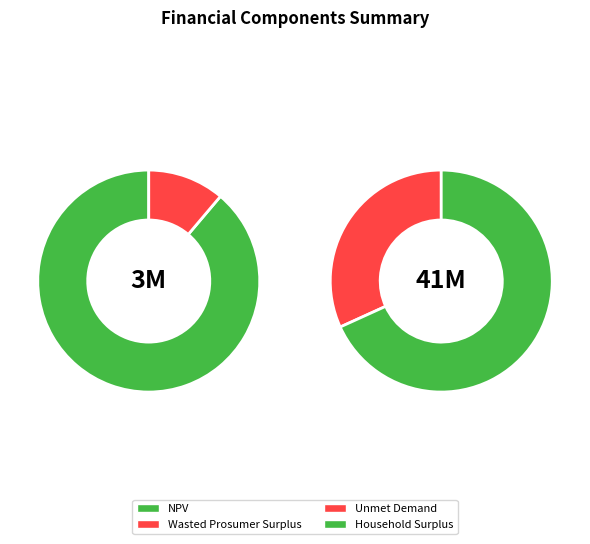

Count the number of slices in the pie.

4